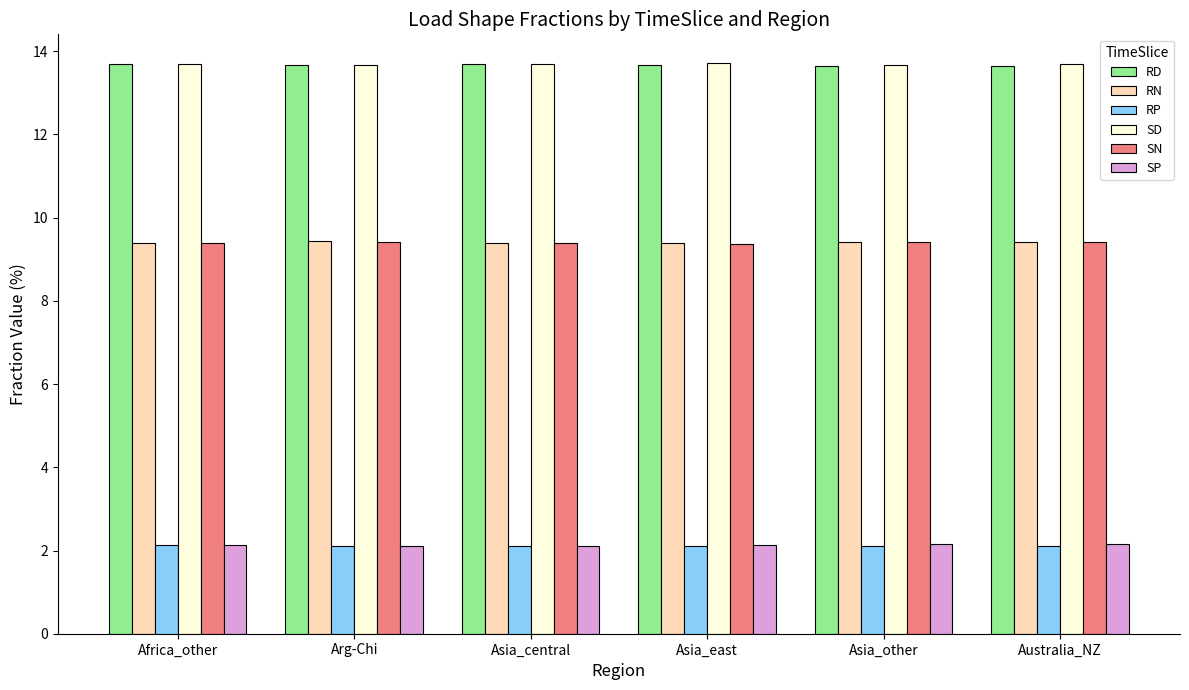

The value of RD at Asia_east is 8.5. True or false?

False